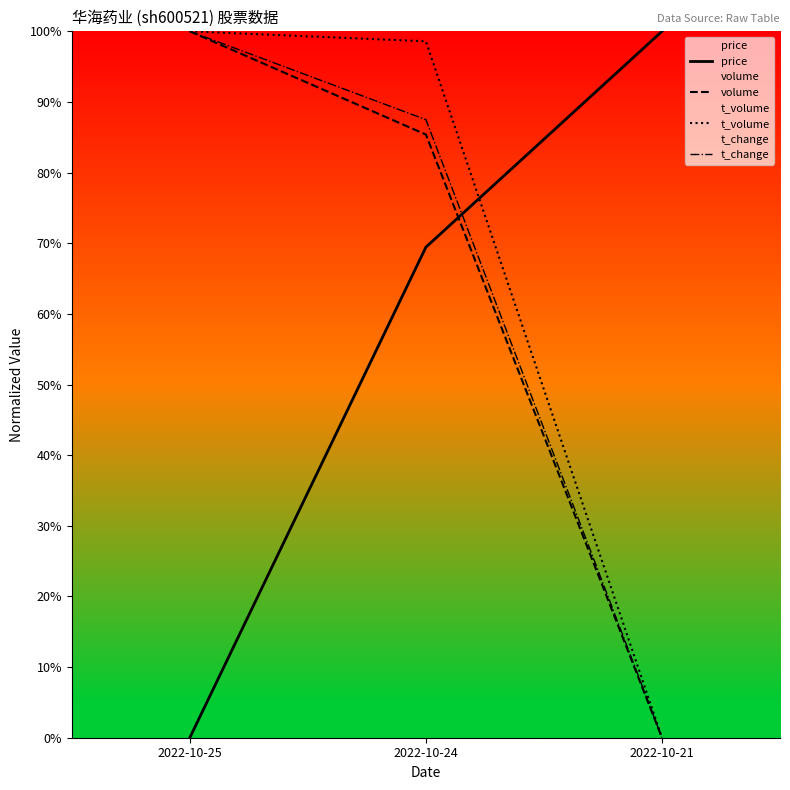

Where is volume nearest to the value 50?

2022-10-24